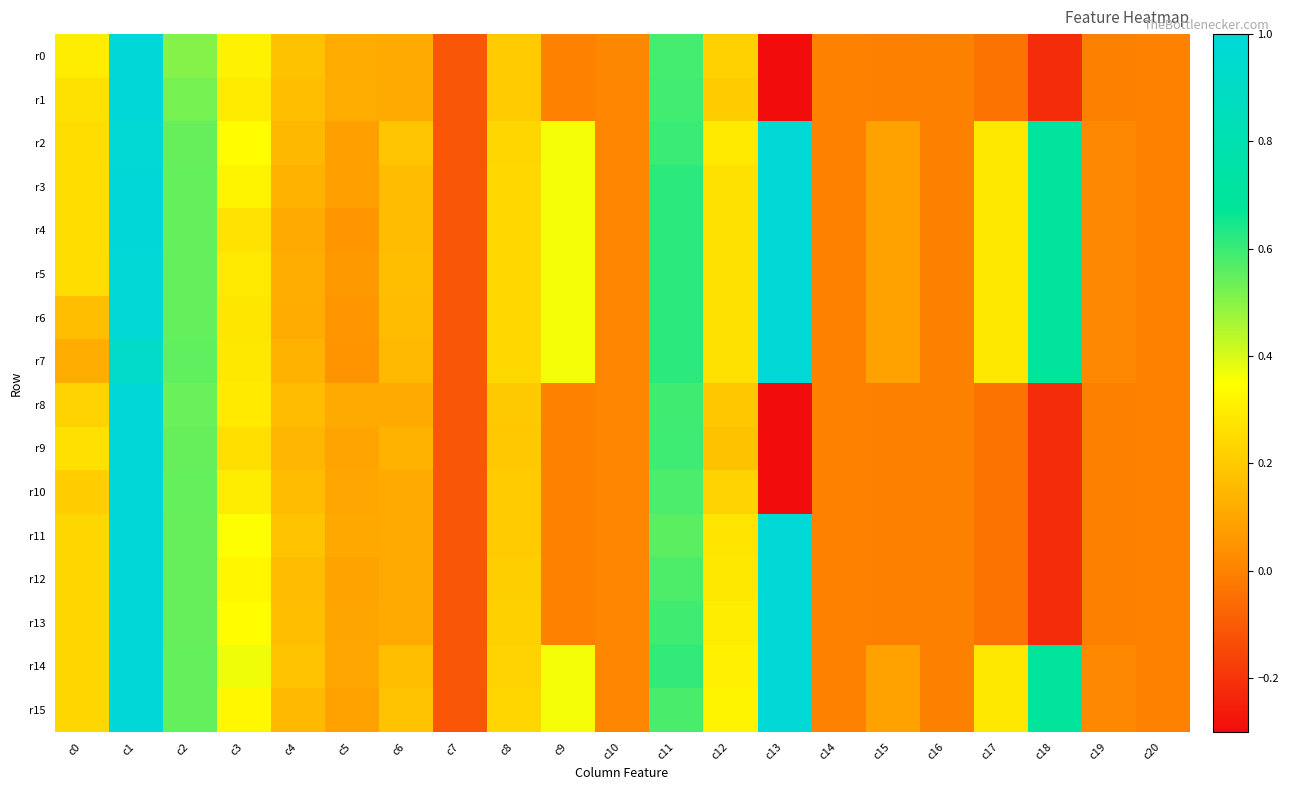

Reading left to right, extract all data points from this chart.

r0: c0=0.3	c1=1.0	c2=0.5	c3=0.3	c4=0.2	c5=0.1	c6=0.1	c7=-0.1	c8=0.2	c9=0.0	c10=0.0	c11=0.6	c12=0.2	c13=-0.3	c14=-0.0	c15=-0.0	c16=-0.0	c17=-0.0	c18=-0.2	c19=-0.0	c20=-0.0
r1: c0=0.3	c1=1.0	c2=0.5	c3=0.3	c4=0.2	c5=0.1	c6=0.1	c7=-0.1	c8=0.2	c9=0.0	c10=0.0	c11=0.6	c12=0.2	c13=-0.3	c14=-0.0	c15=-0.0	c16=-0.0	c17=-0.0	c18=-0.2	c19=-0.0	c20=-0.0
r2: c0=0.3	c1=1.0	c2=0.5	c3=0.3	c4=0.1	c5=0.1	c6=0.2	c7=-0.1	c8=0.2	c9=0.4	c10=0.0	c11=0.6	c12=0.3	c13=1.0	c14=-0.0	c15=0.1	c16=-0.0	c17=0.3	c18=0.7	c19=0.0	c20=-0.0
r3: c0=0.3	c1=1.0	c2=0.5	c3=0.3	c4=0.1	c5=0.1	c6=0.2	c7=-0.1	c8=0.2	c9=0.4	c10=0.0	c11=0.6	c12=0.3	c13=1.0	c14=-0.0	c15=0.1	c16=-0.0	c17=0.3	c18=0.7	c19=0.0	c20=-0.0
r4: c0=0.3	c1=1.0	c2=0.5	c3=0.3	c4=0.1	c5=0.1	c6=0.2	c7=-0.1	c8=0.2	c9=0.4	c10=0.0	c11=0.6	c12=0.3	c13=1.0	c14=-0.0	c15=0.1	c16=-0.0	c17=0.3	c18=0.7	c19=0.0	c20=-0.0
r5: c0=0.3	c1=1.0	c2=0.5	c3=0.3	c4=0.1	c5=0.1	c6=0.2	c7=-0.1	c8=0.2	c9=0.4	c10=0.0	c11=0.6	c12=0.3	c13=1.0	c14=-0.0	c15=0.1	c16=-0.0	c17=0.3	c18=0.7	c19=0.0	c20=-0.0
r6: c0=0.2	c1=1.0	c2=0.5	c3=0.3	c4=0.1	c5=0.1	c6=0.2	c7=-0.1	c8=0.2	c9=0.4	c10=0.0	c11=0.6	c12=0.3	c13=1.0	c14=-0.0	c15=0.1	c16=-0.0	c17=0.3	c18=0.7	c19=0.0	c20=-0.0
r7: c0=0.1	c1=0.9	c2=0.6	c3=0.3	c4=0.1	c5=0.1	c6=0.2	c7=-0.1	c8=0.2	c9=0.4	c10=0.0	c11=0.6	c12=0.3	c13=1.0	c14=-0.0	c15=0.1	c16=-0.0	c17=0.3	c18=0.7	c19=0.0	c20=-0.0
r8: c0=0.2	c1=1.0	c2=0.5	c3=0.3	c4=0.2	c5=0.1	c6=0.1	c7=-0.1	c8=0.2	c9=0.0	c10=0.0	c11=0.6	c12=0.2	c13=-0.3	c14=-0.0	c15=-0.0	c16=-0.0	c17=-0.0	c18=-0.2	c19=-0.0	c20=-0.0
r9: c0=0.3	c1=1.0	c2=0.5	c3=0.3	c4=0.1	c5=0.1	c6=0.1	c7=-0.1	c8=0.2	c9=0.0	c10=0.0	c11=0.6	c12=0.2	c13=-0.3	c14=-0.0	c15=-0.0	c16=-0.0	c17=-0.0	c18=-0.2	c19=-0.0	c20=-0.0
r10: c0=0.2	c1=1.0	c2=0.5	c3=0.3	c4=0.2	c5=0.1	c6=0.1	c7=-0.1	c8=0.2	c9=0.0	c10=0.0	c11=0.6	c12=0.2	c13=-0.3	c14=-0.0	c15=-0.0	c16=-0.0	c17=-0.0	c18=-0.2	c19=-0.0	c20=-0.0
r11: c0=0.2	c1=1.0	c2=0.5	c3=0.4	c4=0.2	c5=0.1	c6=0.1	c7=-0.1	c8=0.2	c9=0.0	c10=0.0	c11=0.6	c12=0.3	c13=1.0	c14=-0.0	c15=-0.0	c16=-0.0	c17=-0.0	c18=-0.2	c19=-0.0	c20=-0.0
r12: c0=0.2	c1=1.0	c2=0.5	c3=0.3	c4=0.2	c5=0.1	c6=0.1	c7=-0.1	c8=0.2	c9=0.0	c10=0.0	c11=0.6	c12=0.3	c13=1.0	c14=-0.0	c15=-0.0	c16=-0.0	c17=-0.0	c18=-0.2	c19=-0.0	c20=-0.0
r13: c0=0.2	c1=1.0	c2=0.5	c3=0.3	c4=0.2	c5=0.1	c6=0.1	c7=-0.1	c8=0.2	c9=0.0	c10=0.0	c11=0.6	c12=0.3	c13=1.0	c14=-0.0	c15=-0.0	c16=-0.0	c17=-0.0	c18=-0.2	c19=-0.0	c20=-0.0
r14: c0=0.2	c1=1.0	c2=0.5	c3=0.4	c4=0.2	c5=0.1	c6=0.2	c7=-0.1	c8=0.2	c9=0.4	c10=0.0	c11=0.6	c12=0.3	c13=1.0	c14=-0.0	c15=0.1	c16=-0.0	c17=0.3	c18=0.7	c19=0.0	c20=-0.0
r15: c0=0.2	c1=1.0	c2=0.5	c3=0.3	c4=0.2	c5=0.1	c6=0.2	c7=-0.1	c8=0.2	c9=0.4	c10=0.0	c11=0.6	c12=0.3	c13=1.0	c14=-0.0	c15=0.1	c16=-0.0	c17=0.3	c18=0.7	c19=0.0	c20=-0.0